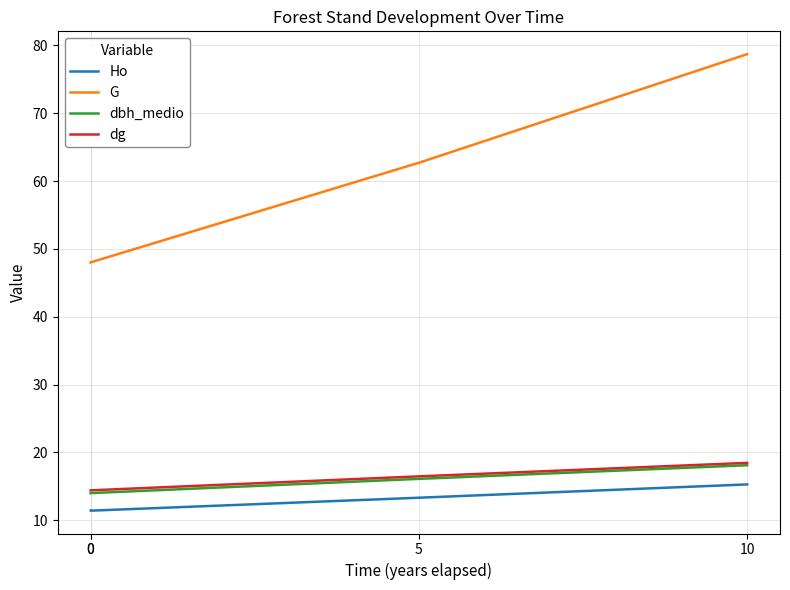

How many lines are shown in the chart?

4